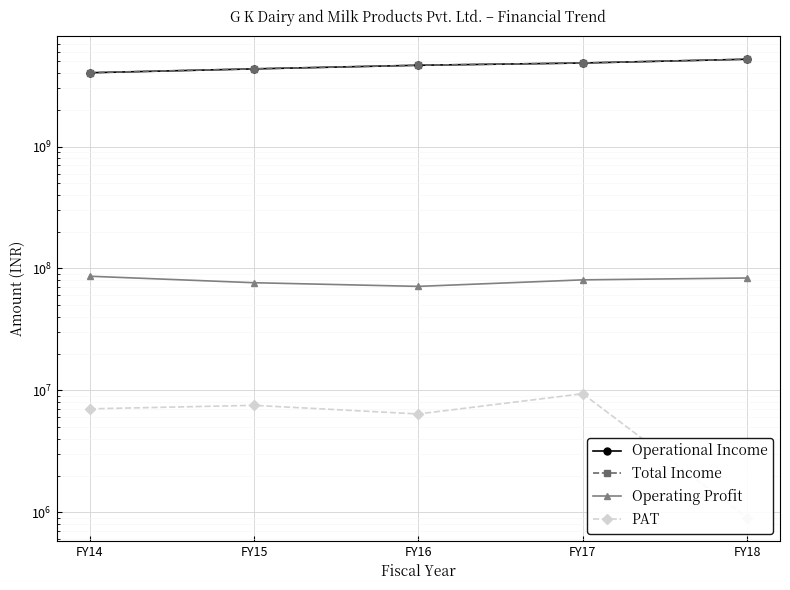

What is the difference between the maximum and minimum values in the Operational Income series?

1174038011